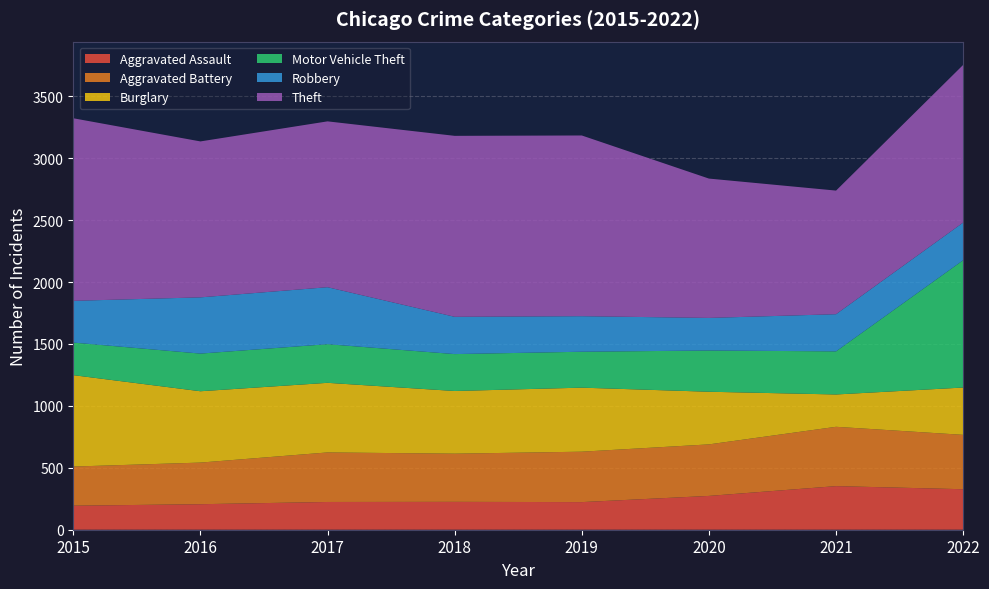

Reading left to right, list all the values displayed in this chart.

Aggravated Assault: 194	206	224	225	223	273	352	327
Aggravated Battery: 316	336	400	389	407	416	479	439
Burglary: 738	576	562	506	517	425	261	382
Motor Vehicle Theft: 263	304	312	298	290	333	348	1028
Robbery: 337	454	460	301	287	263	300	304
Theft: 1474	1259	1339	1461	1459	1125	998	1273